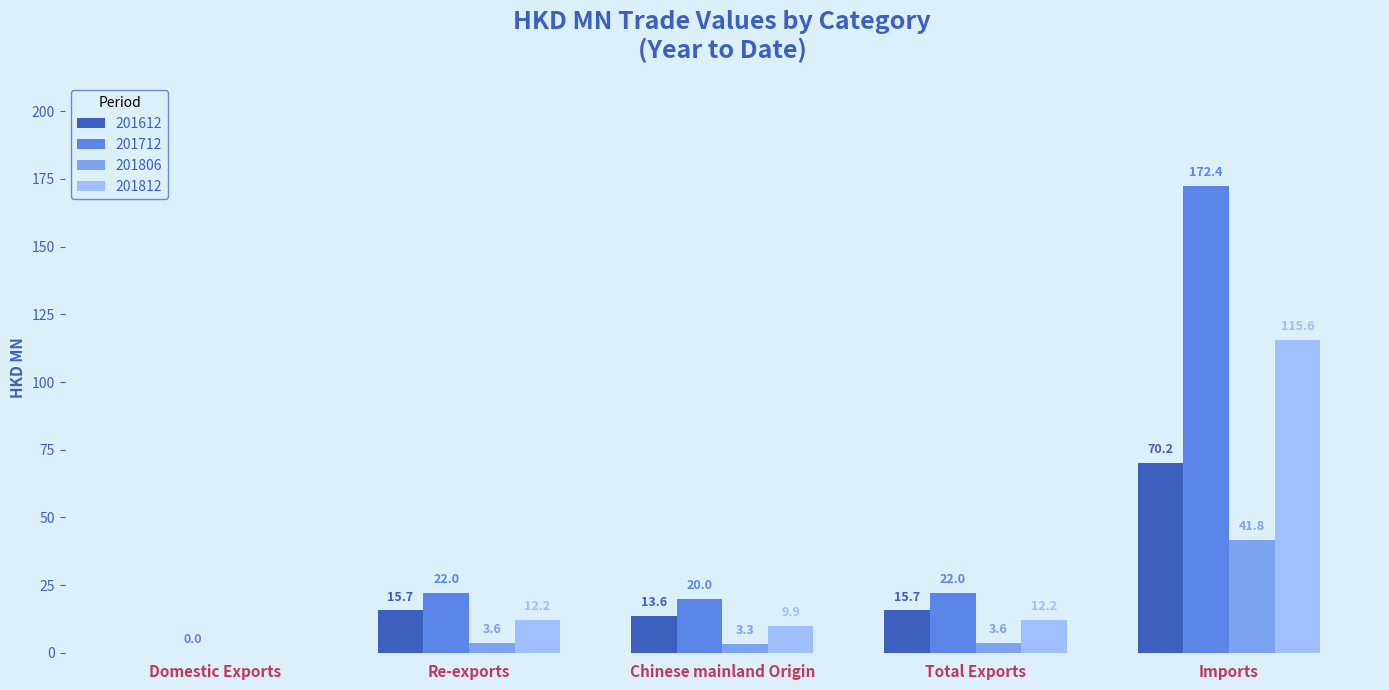

The 201712 series shows 11.5 at Total Exports. True or false?

False